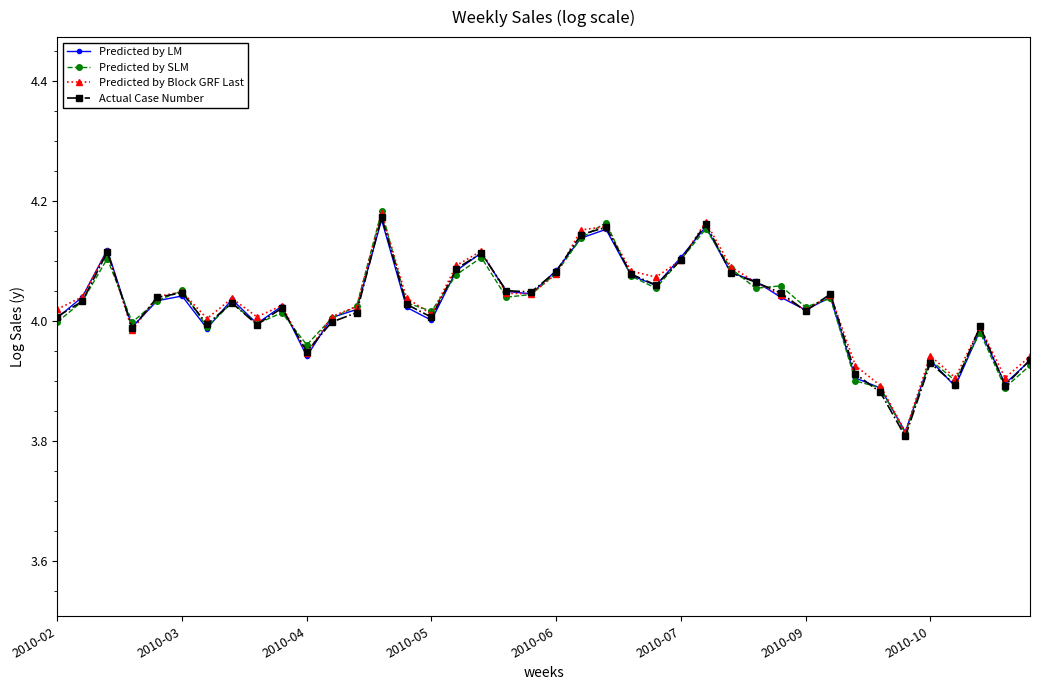

What is the lowest value of the Predicted by Block GRF Last series?

3.8